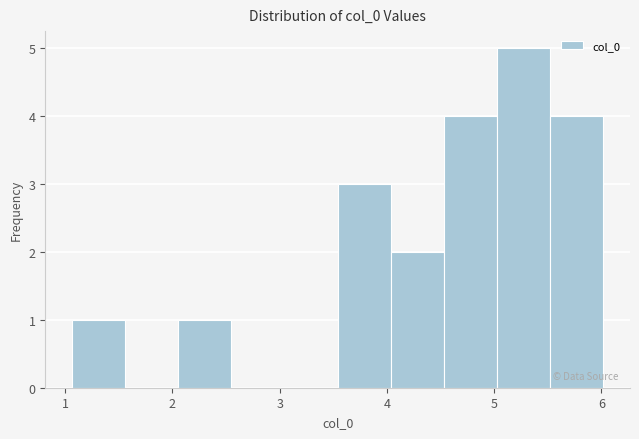

What is the height of the bar covering 5.5 to 6.0 on the x-axis? Neither the bar edges nor the heights are printed on the chart, so give them approximately, as read against the axes.

4